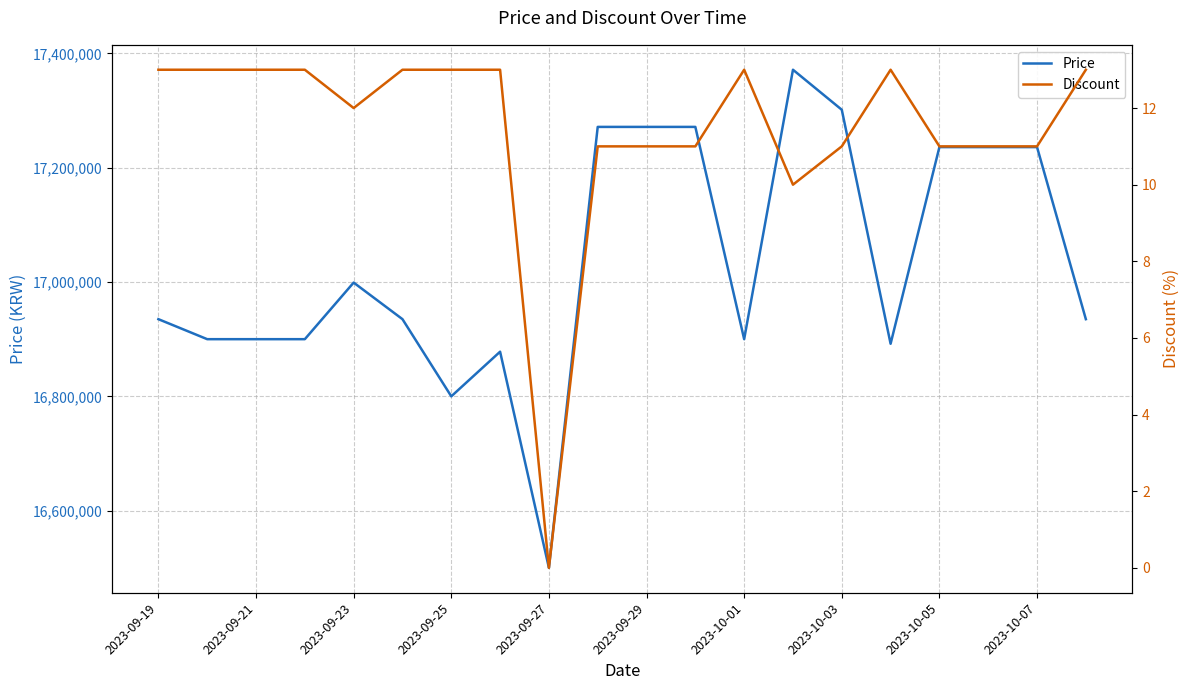

How many lines are shown in the chart?

2